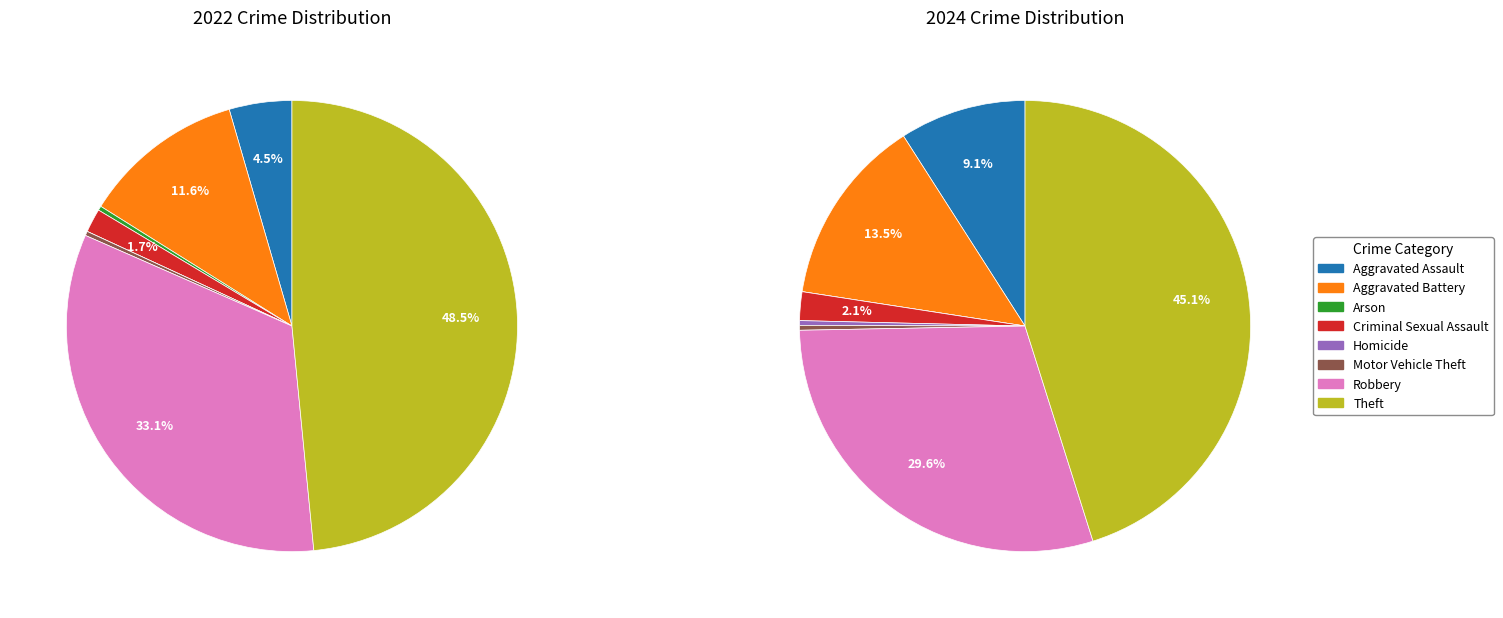

Count the number of slices in the pie.

8